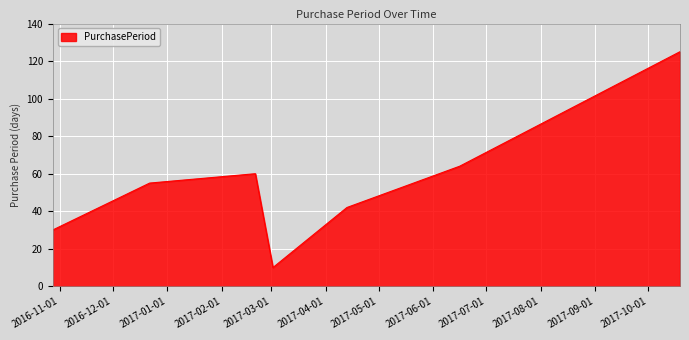

What is the difference between the maximum and minimum values?

115